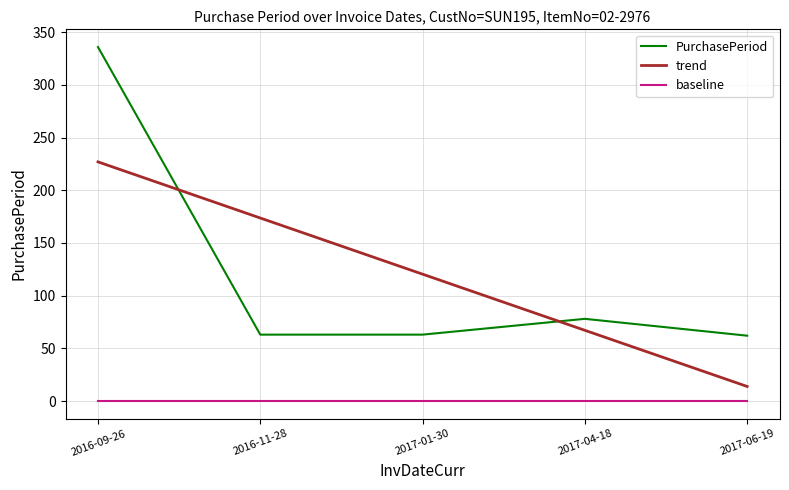

Between which two adjacent categories do PurchasePeriod and trend first intersect?

2016-09-26 and 2016-11-28